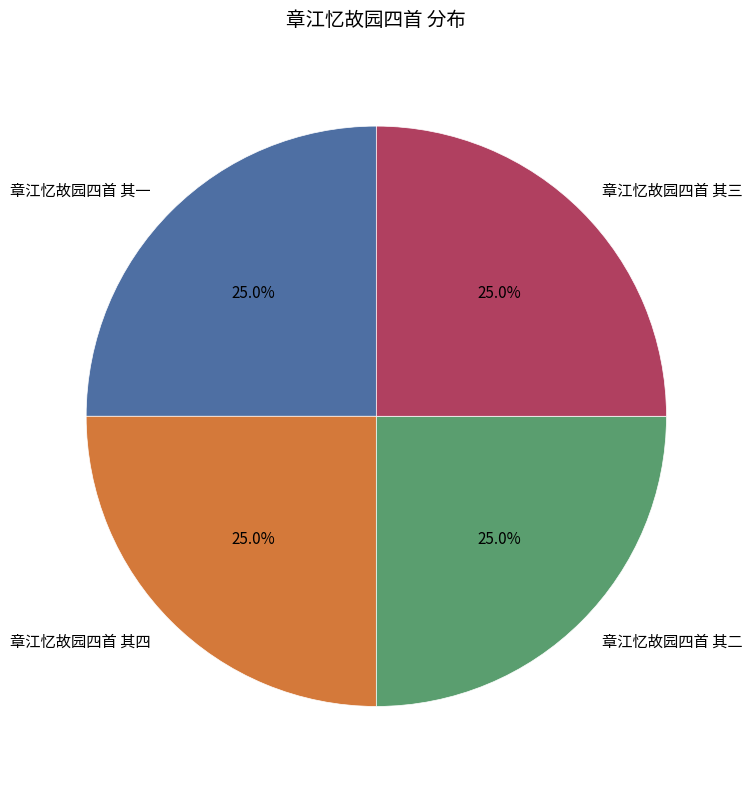

To the nearest percent, what is the combined percentage of 章江忆故园四首 其二 and 章江忆故园四首 其四?

50%